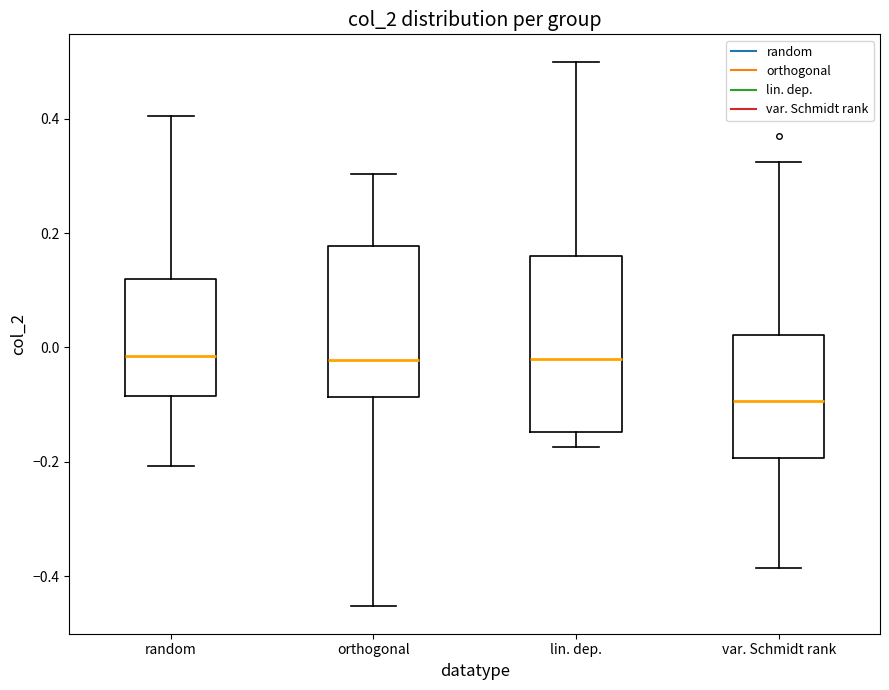

Which box has the lowest median line?

var. Schmidt rank